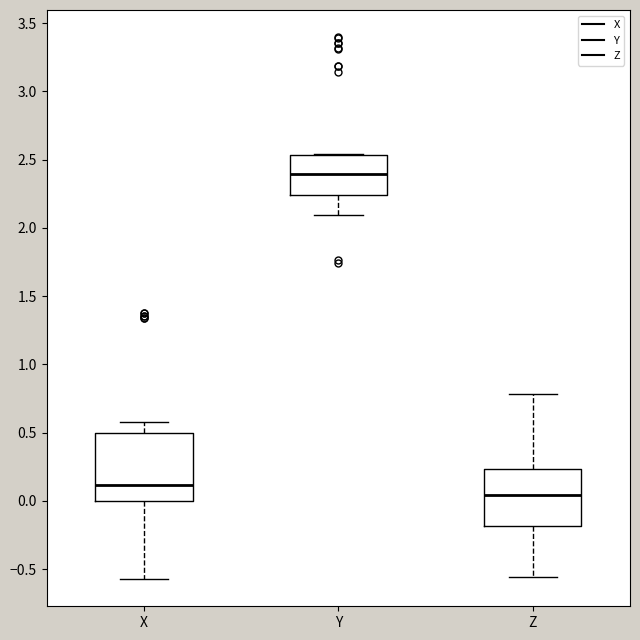

Reading left to right, transcribe this box plot: for each box, give where its median line is, the range the box spans, and where its two whiskers end, as read against the y-axis. The values are not printed on the chart, so give them approximately, as read against the axis.

X: median 0.10, box 0.00 to 0.50, whiskers -0.55 to 0.60
Y: median 2.40, box 2.25 to 2.55, whiskers 2.10 to 2.55
Z: median 0.05, box -0.20 to 0.25, whiskers -0.55 to 0.80